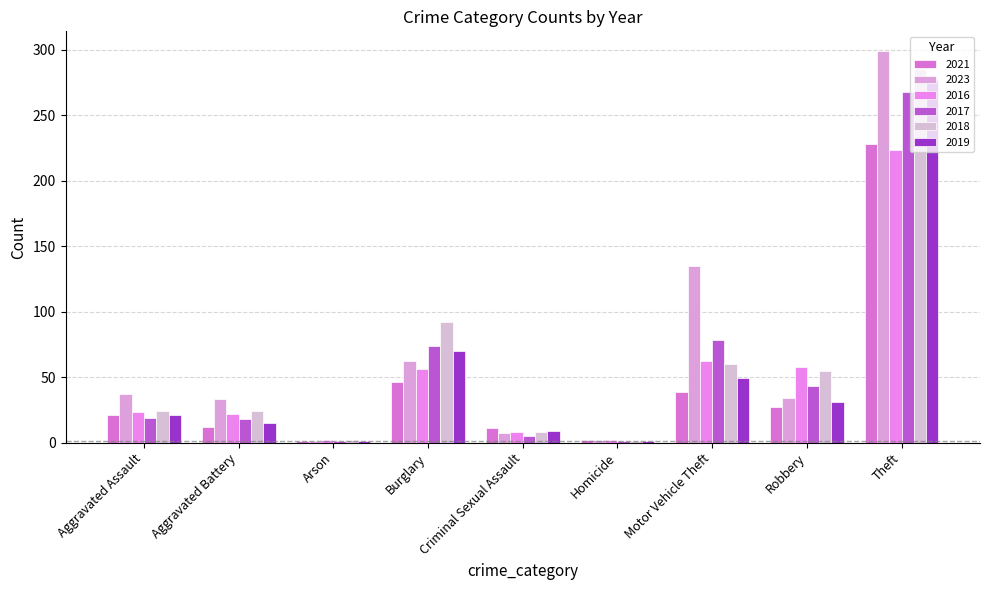

At how many categories does at least one series exceed 297?

1